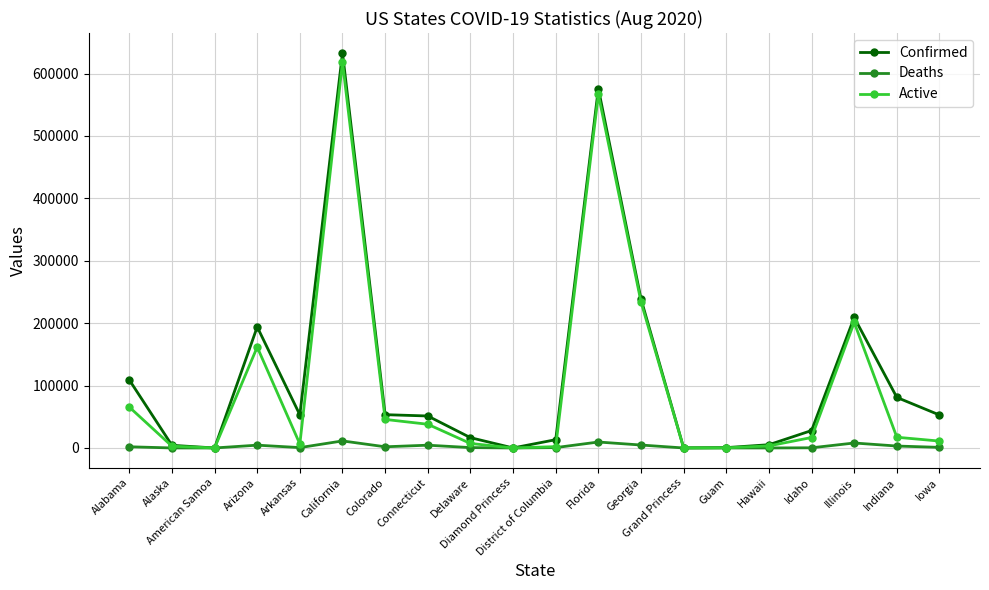

What is the difference between the Active values at Grand Princess and Georgia?

234034